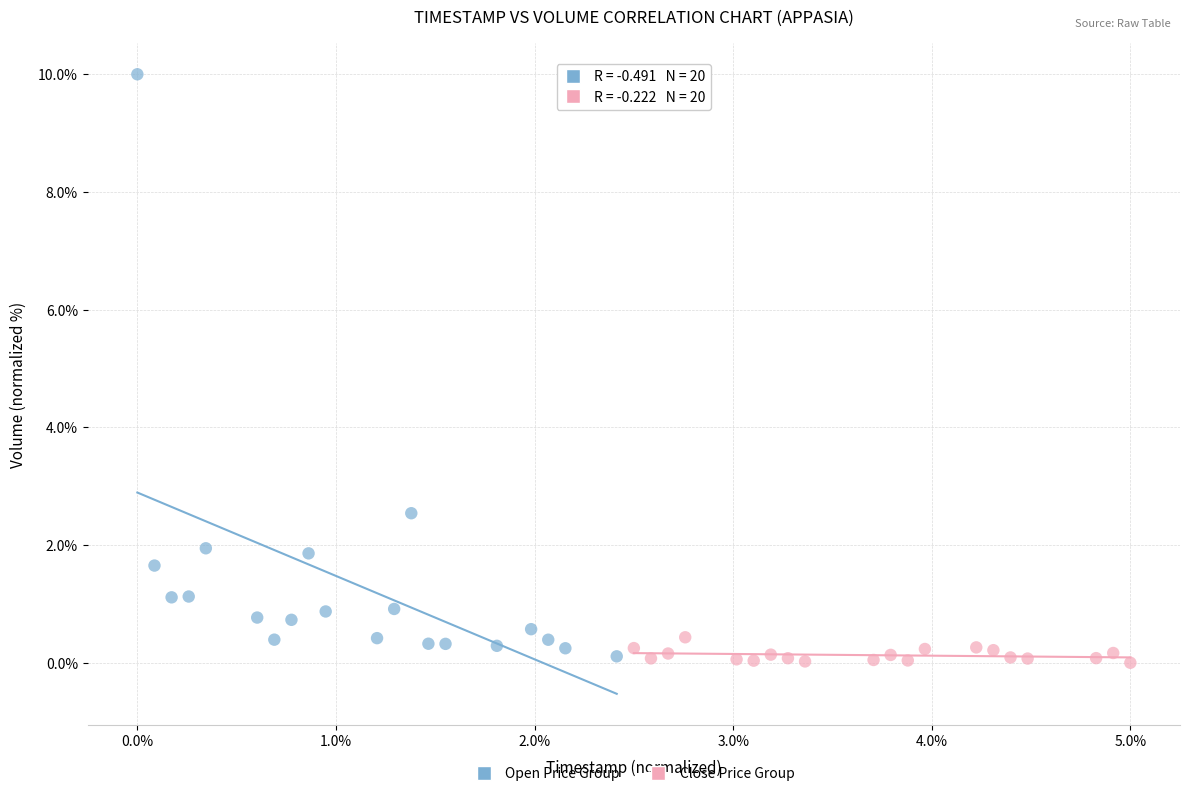

Which series has the widest spread of Y values?

Open Price Group